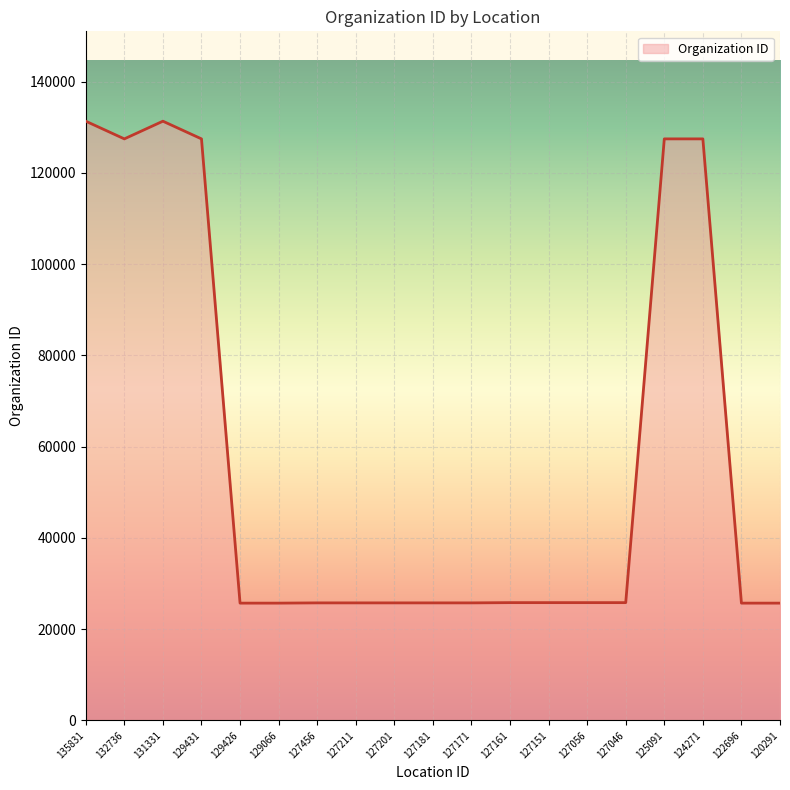

What is the smallest value displayed?

25686